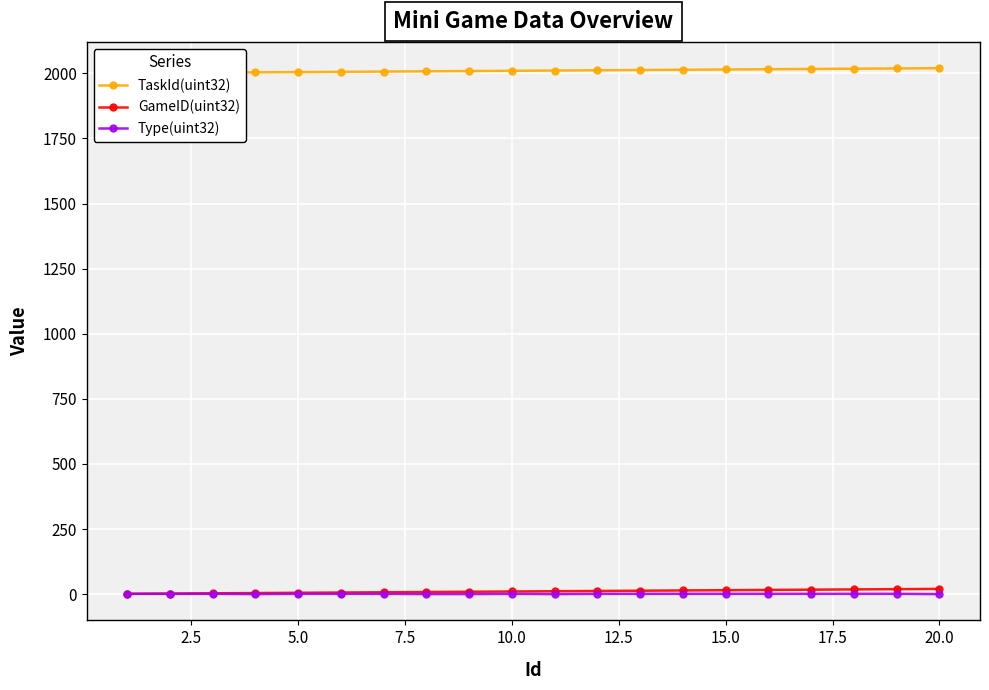

True or false: TaskId(uint32) and GameID(uint32) cross at least once.

False